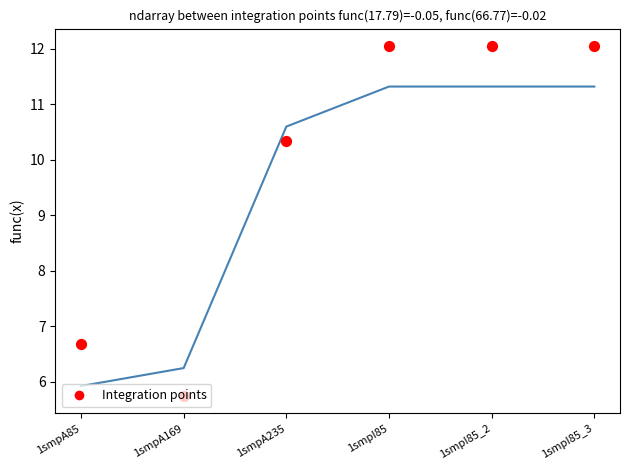

Which series contains the highest Y value?

Integration points